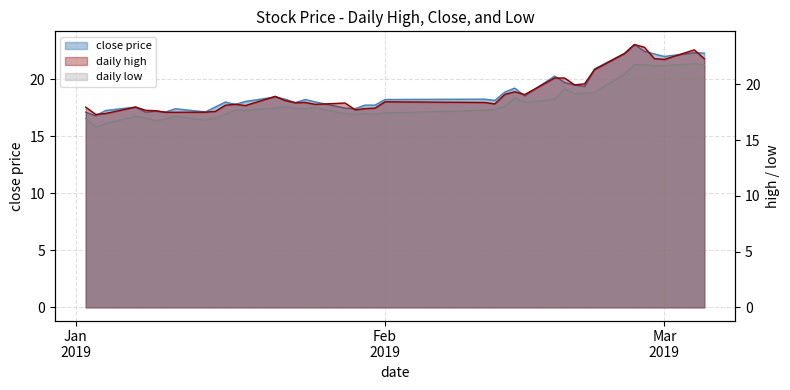

How many distinct data groups are displayed?

3